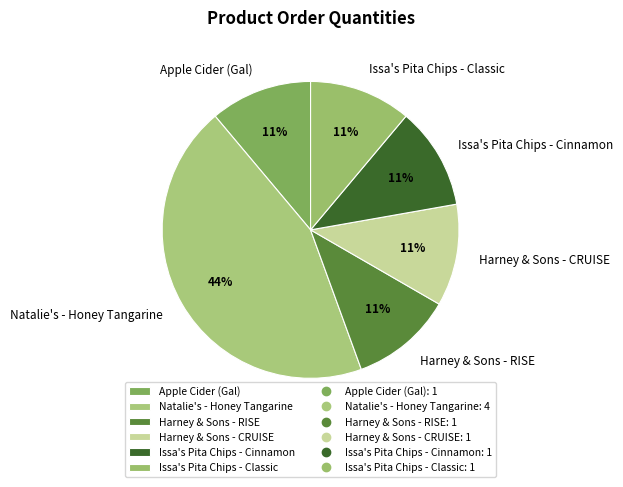

Is it true that Issa's Pita Chips - Cinnamon is 23% of the pie?

False